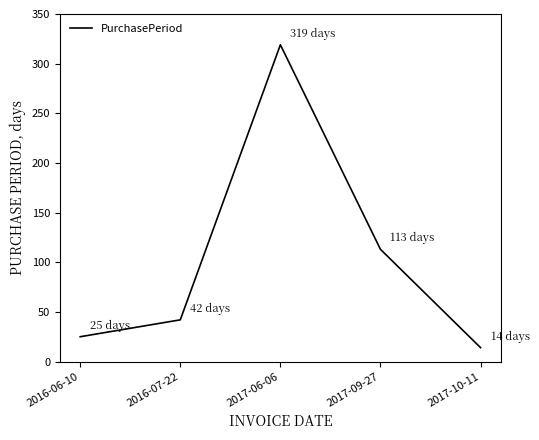

Reading right to left, what are all the values shown in this chart?

2017-10-11=14	2017-09-27=113	2017-06-06=319	2016-07-22=42	2016-06-10=25